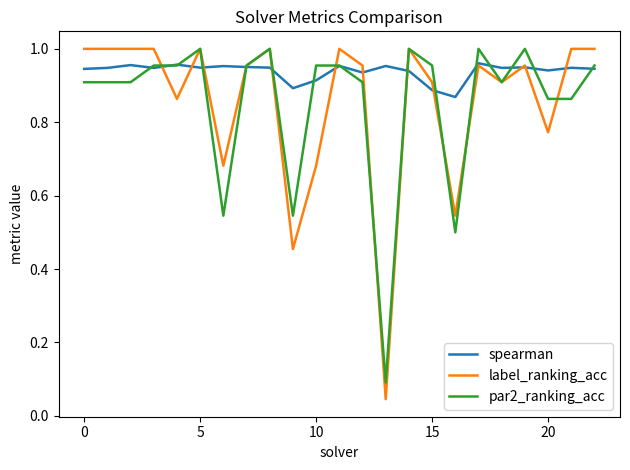

Which series has the widest spread of values?

label_ranking_acc